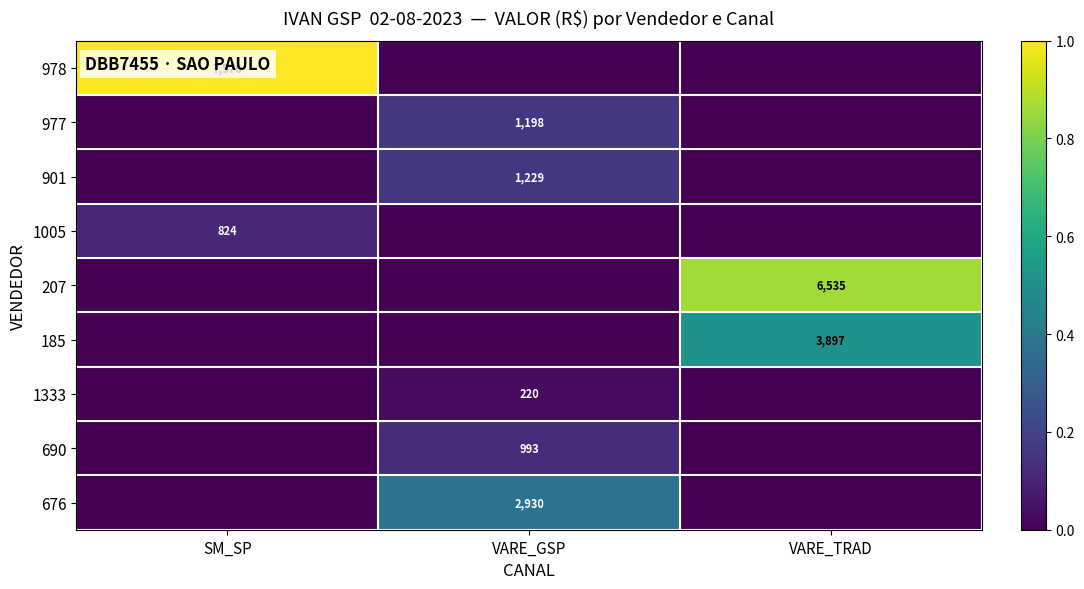

The 676 series shows 0.2 at VARE_GSP. True or false?

False